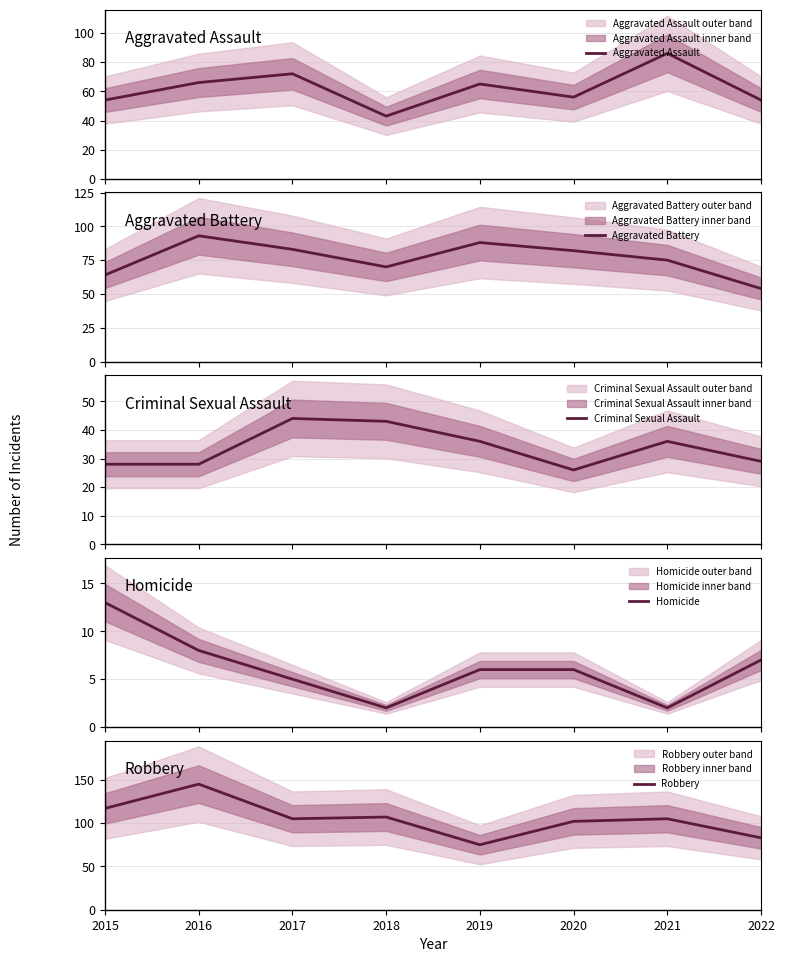

Which category has the lowest value in the Robbery series?

2019